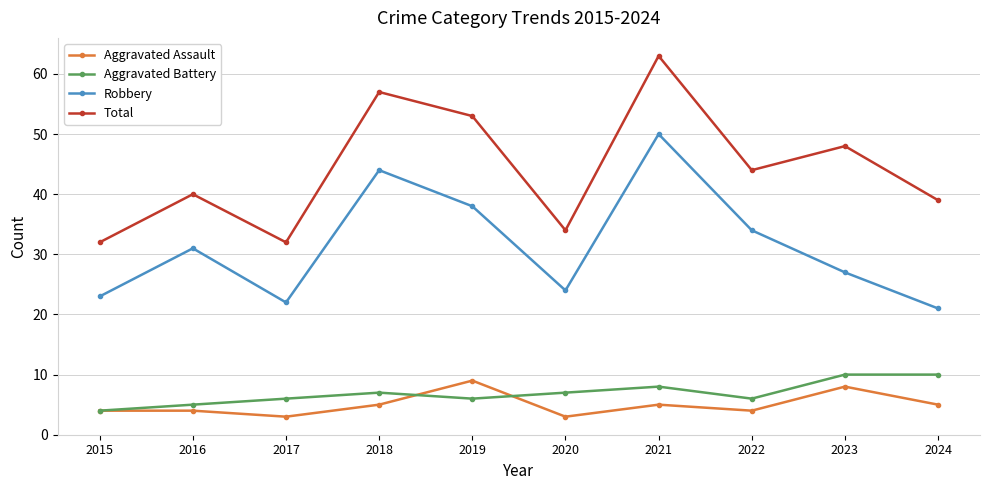

Reading right to left, list all the values displayed in this chart.

Aggravated Assault: 2024=5	2023=8	2022=4	2021=5	2020=3	2019=9	2018=5	2017=3	2016=4	2015=4
Aggravated Battery: 2024=10	2023=10	2022=6	2021=8	2020=7	2019=6	2018=7	2017=6	2016=5	2015=4
Robbery: 2024=21	2023=27	2022=34	2021=50	2020=24	2019=38	2018=44	2017=22	2016=31	2015=23
Total: 2024=39	2023=48	2022=44	2021=63	2020=34	2019=53	2018=57	2017=32	2016=40	2015=32